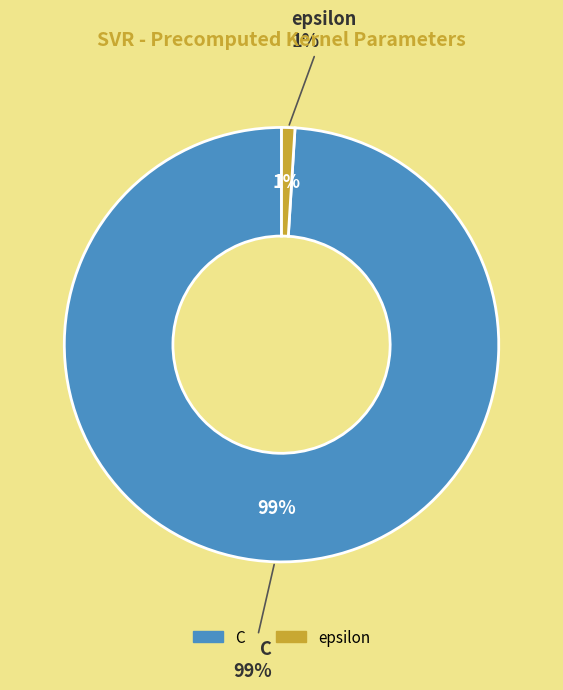

Is it true that C is 99% of the pie?

True